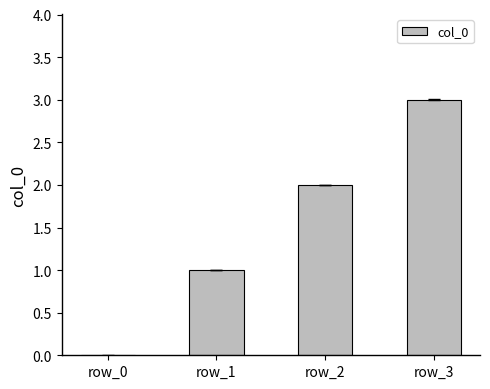

The value at row_3 is 3. True or false?

True